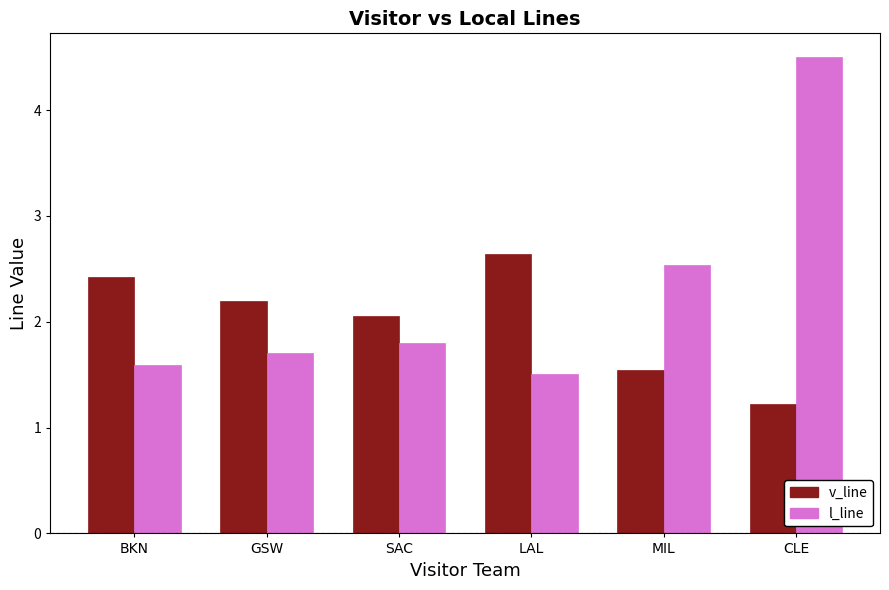

Which series has the largest range (max minus min)?

l_line